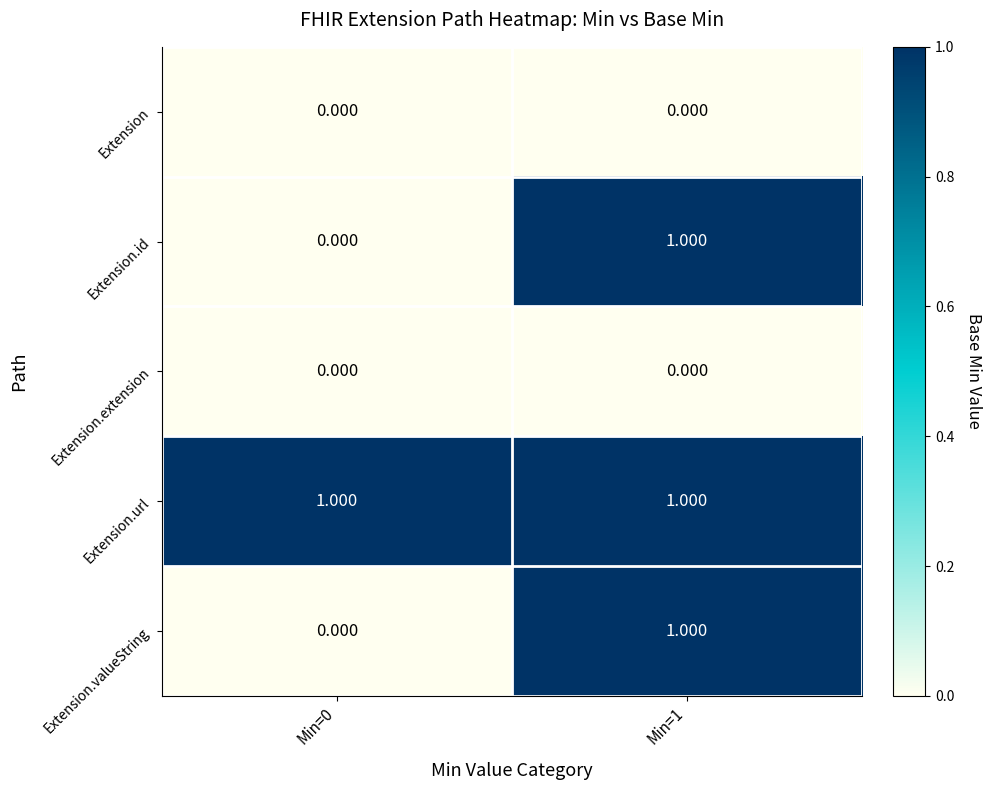

Which series has the largest total across all categories?

Extension.url